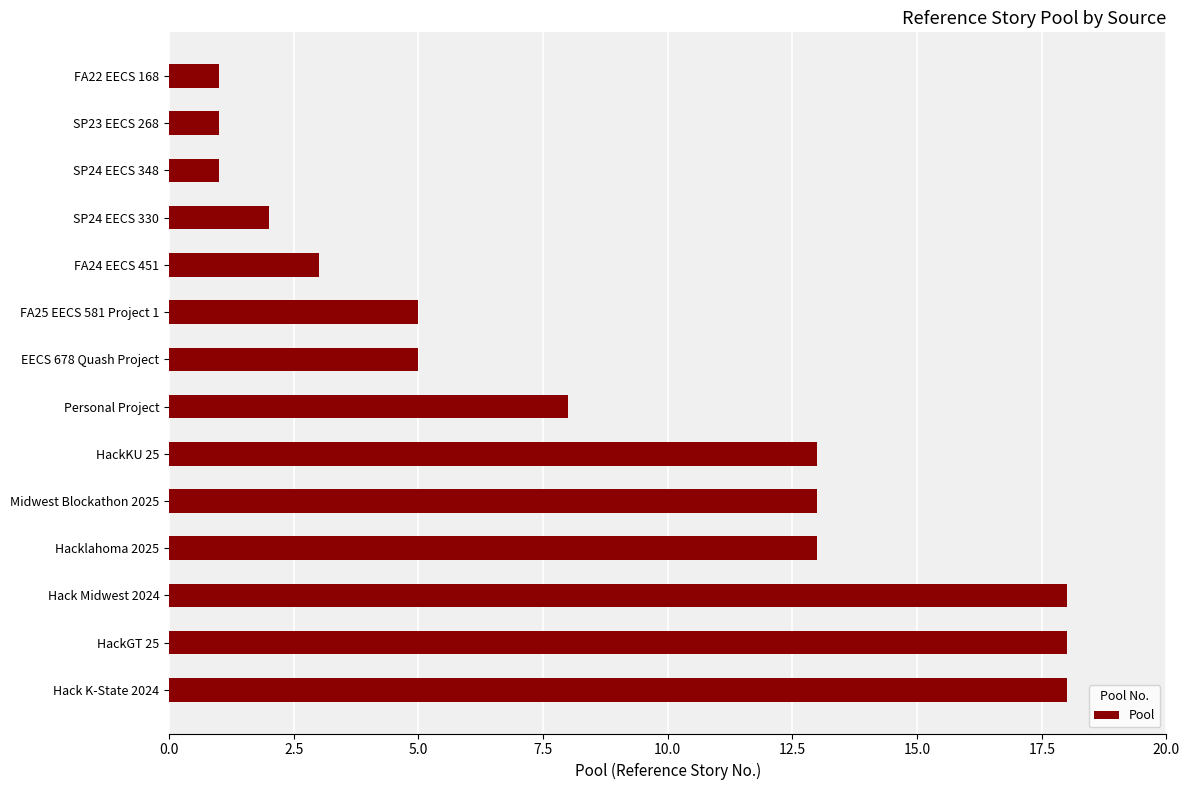

What is the sum of all values?

119